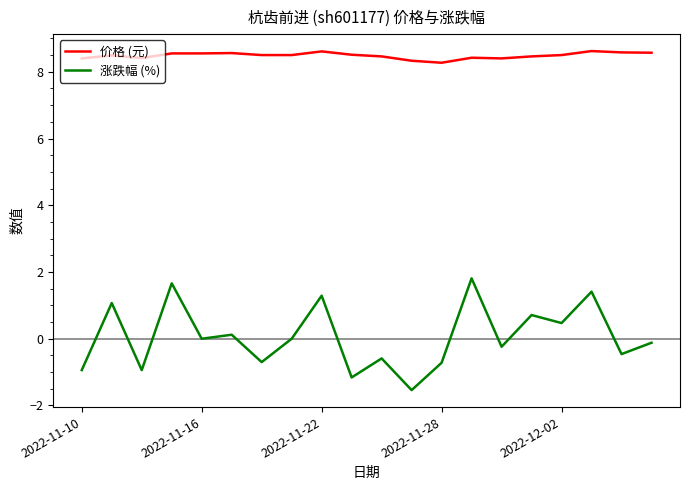

True or false: 涨跌幅 (%) and 价格 (元) cross at least once.

False